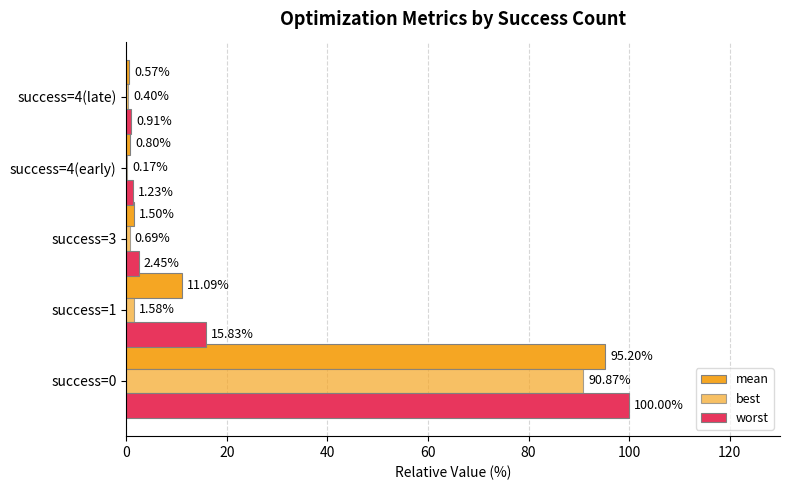

Count the number of categories in the chart.

5